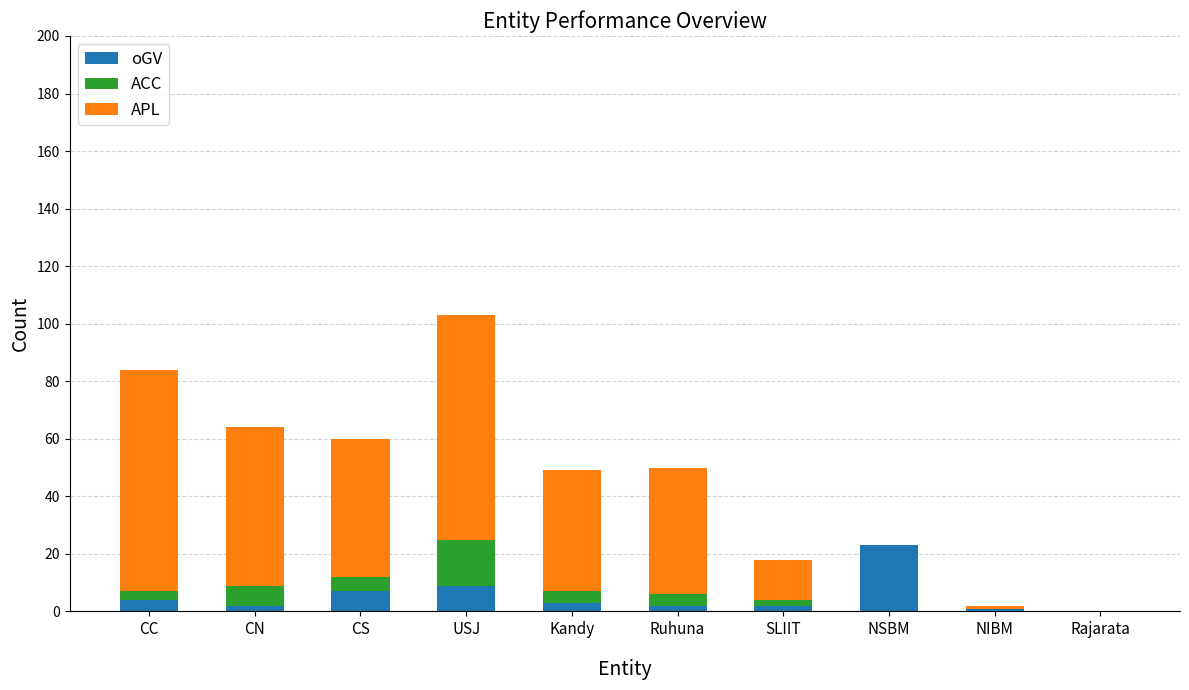

How many distinct data groups are displayed?

3